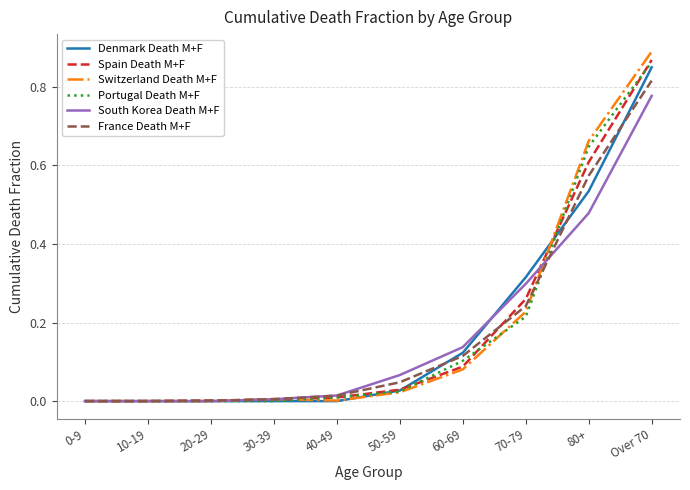

What is the total value across all series at 80+?

3.5